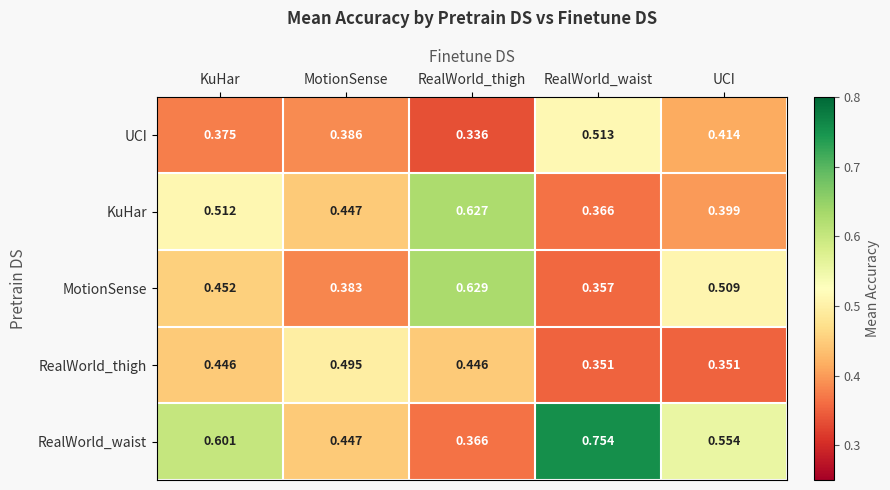

Which series changed the most between MotionSense and UCI?

RealWorld_thigh